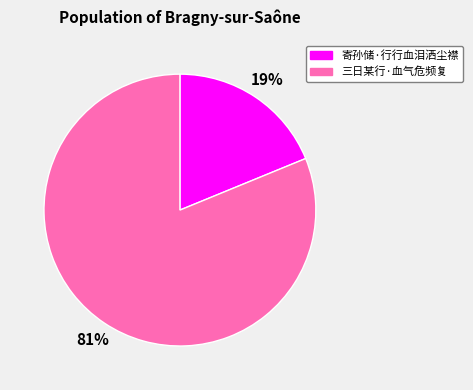

Does 寄孙储·行行血泪洒尘襟 account for over 50% of the chart?

No